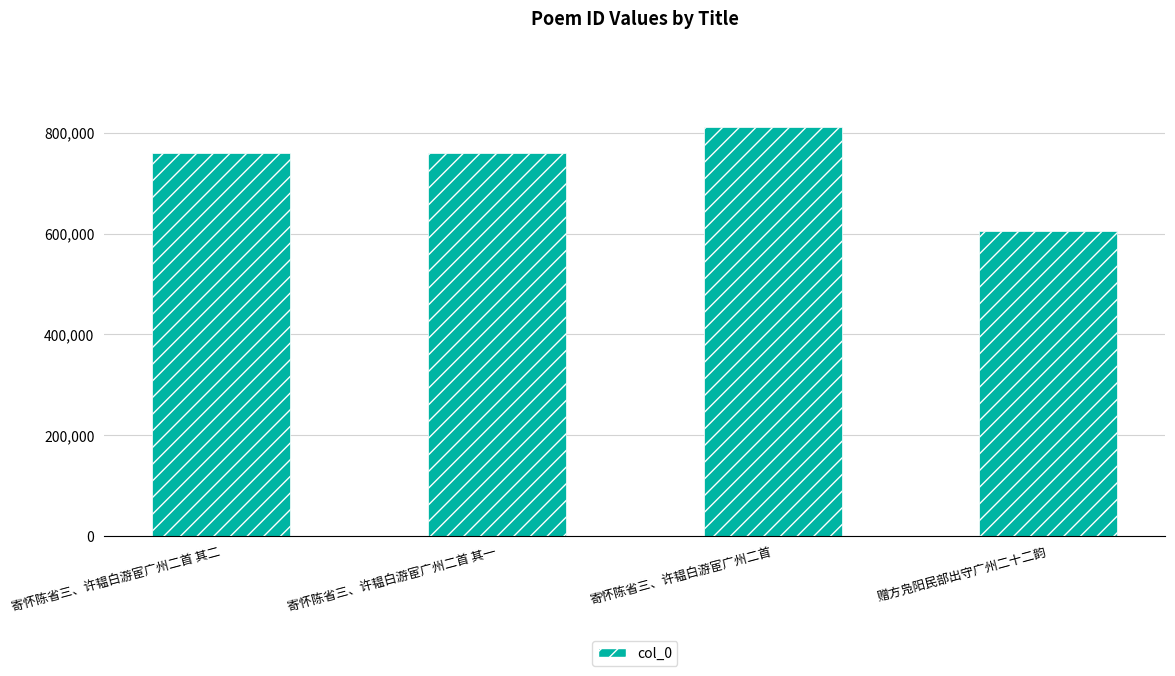

What is the difference between the maximum and minimum values?

205954